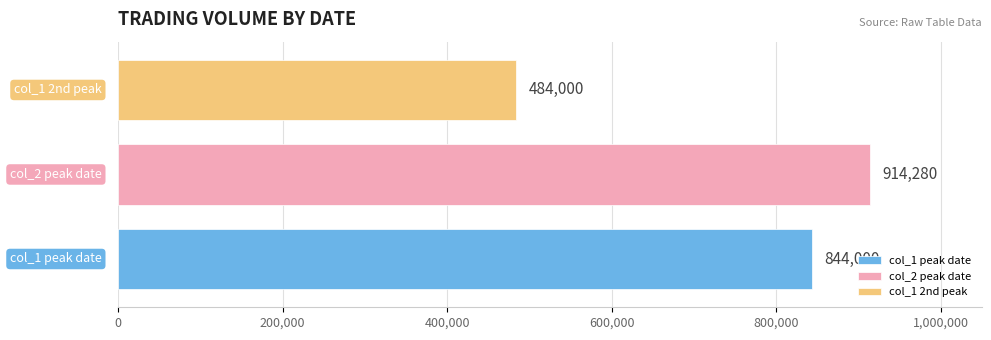

What is the minimum value shown in the chart?

484000